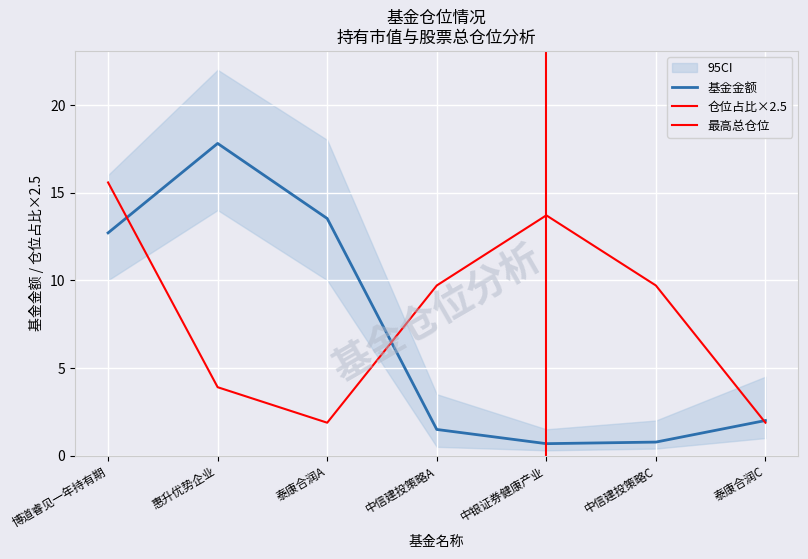

What is the smallest value displayed?

0.7